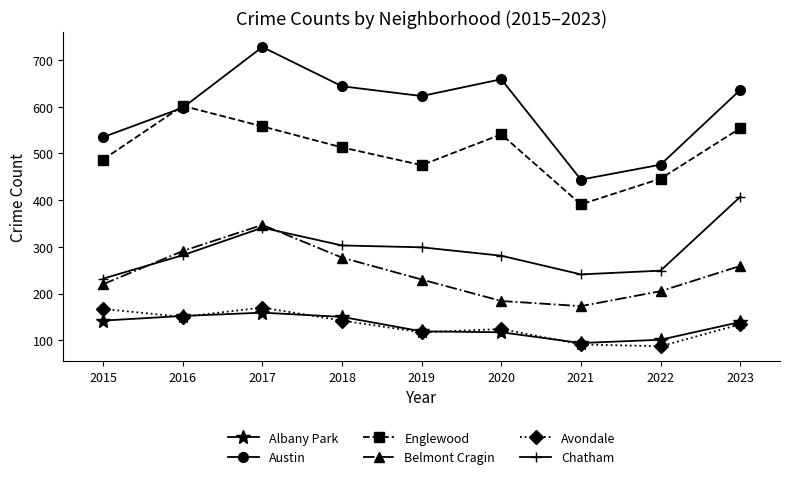

What is the difference between the maximum and second lowest values in the Avondale series?

79